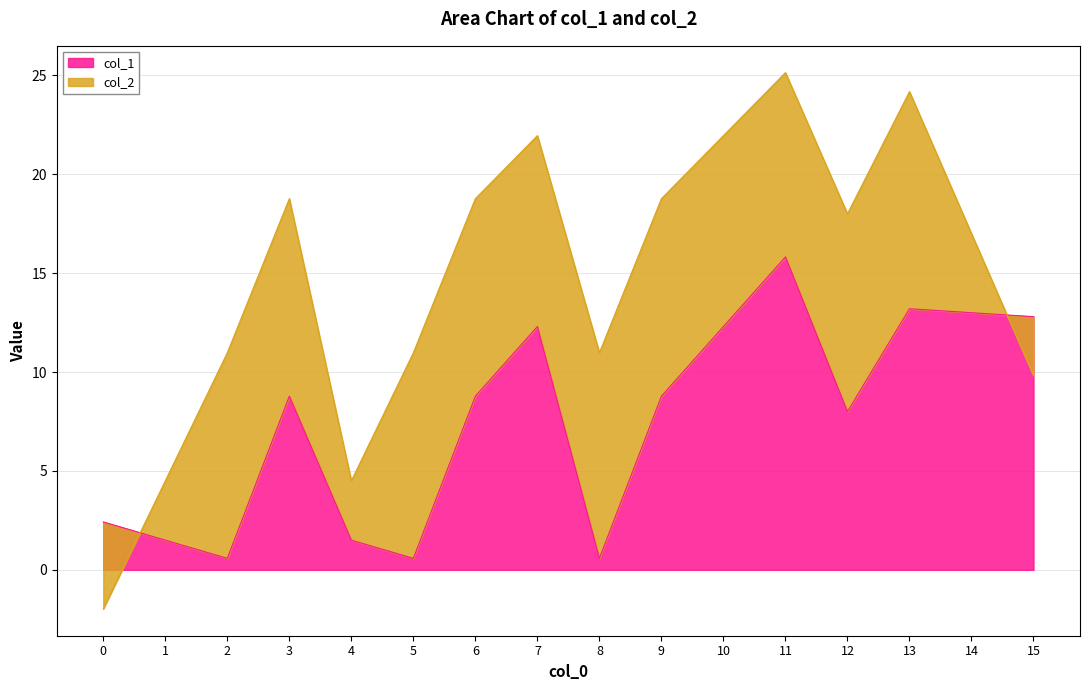

At which category does the chart reach its peak across all series?

11